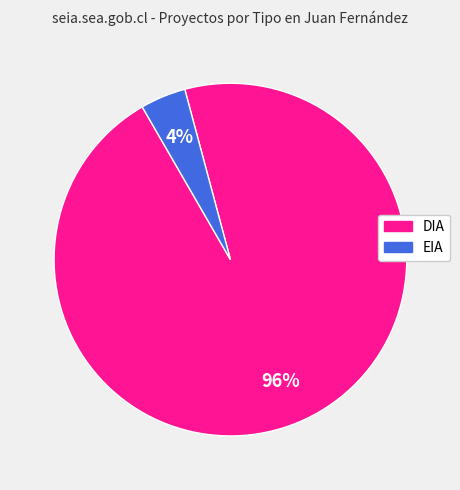

Does DIA represent more than half of the total?

Yes